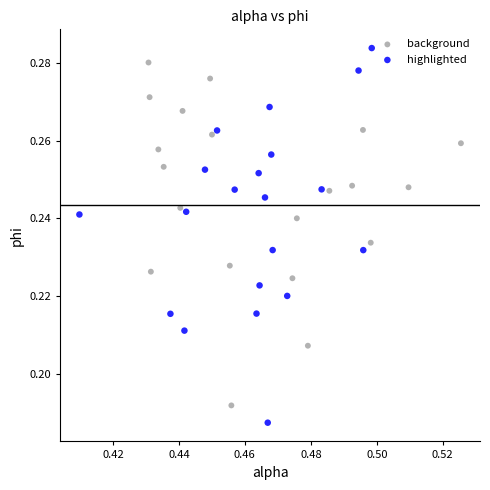

Which series reaches the minimum Y coordinate?

highlighted